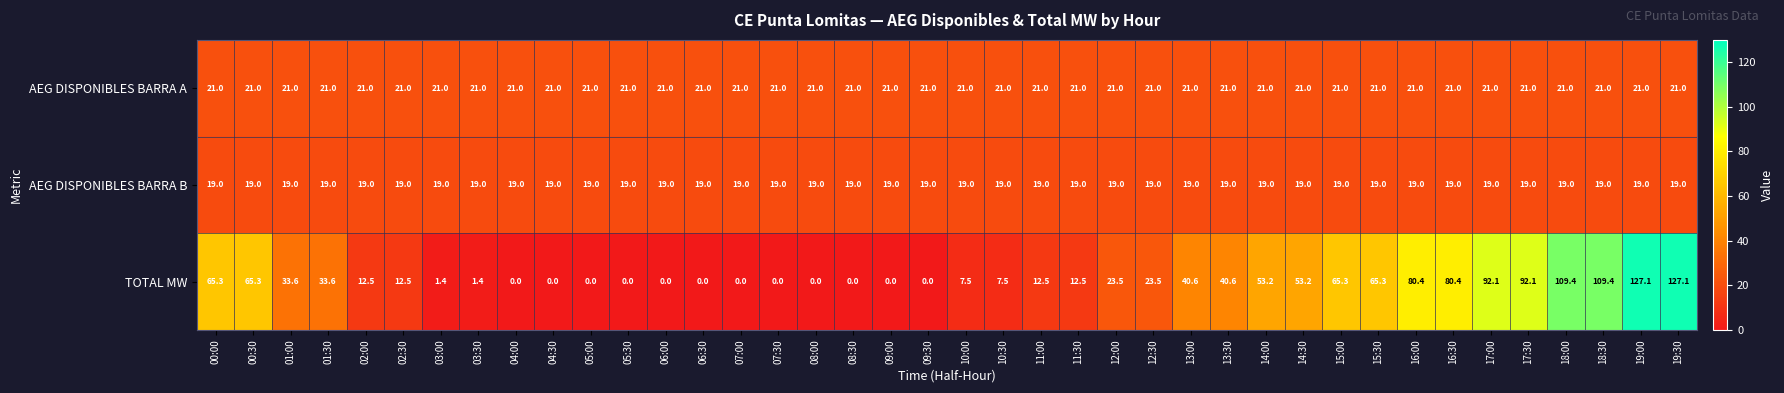

What is the average value of the AEG DISPONIBLES BARRA B series?

19.0